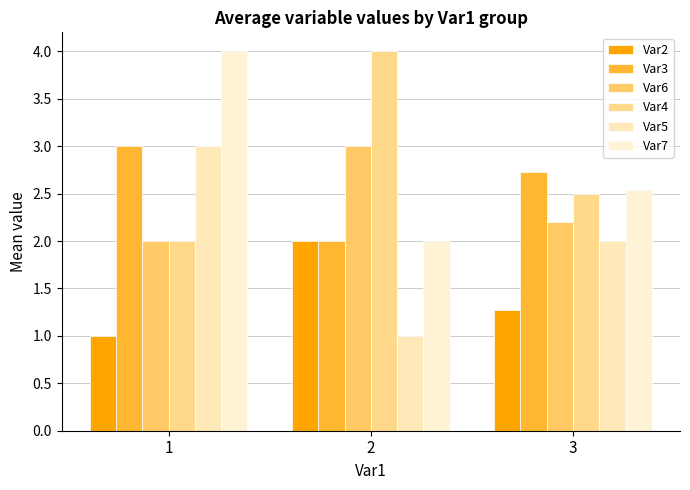

What is the sum of the Var7 values at 3 and 2?

4.5